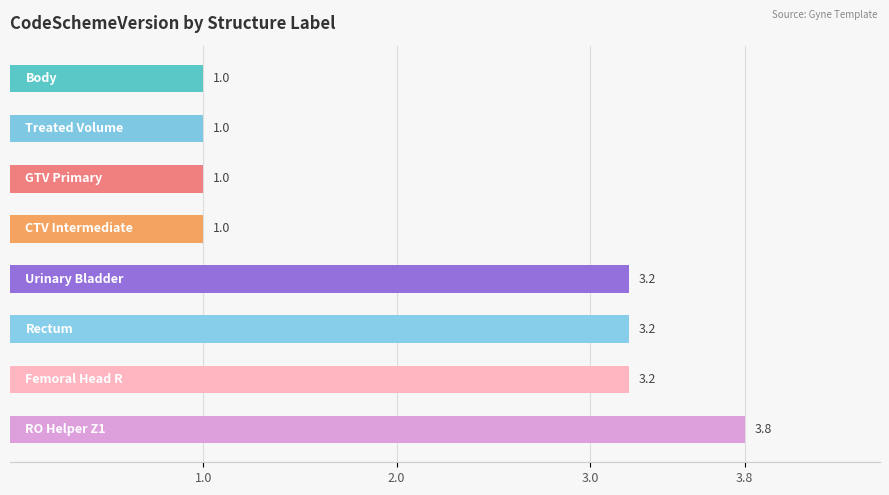

What is the sum of all values?

17.4